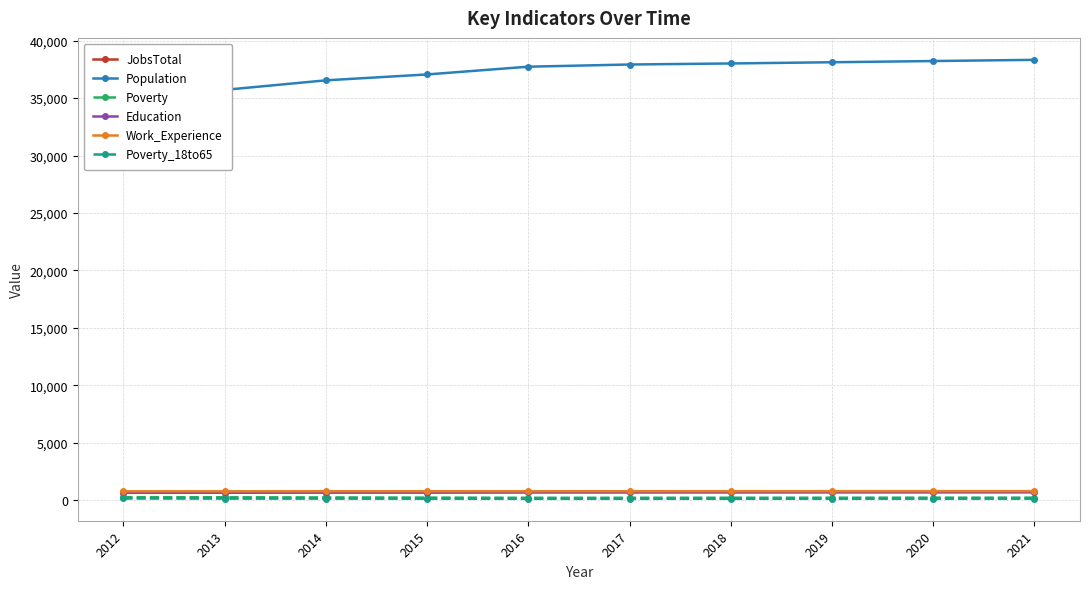

Which category has the lowest value in the Poverty_18to65 series?

2016